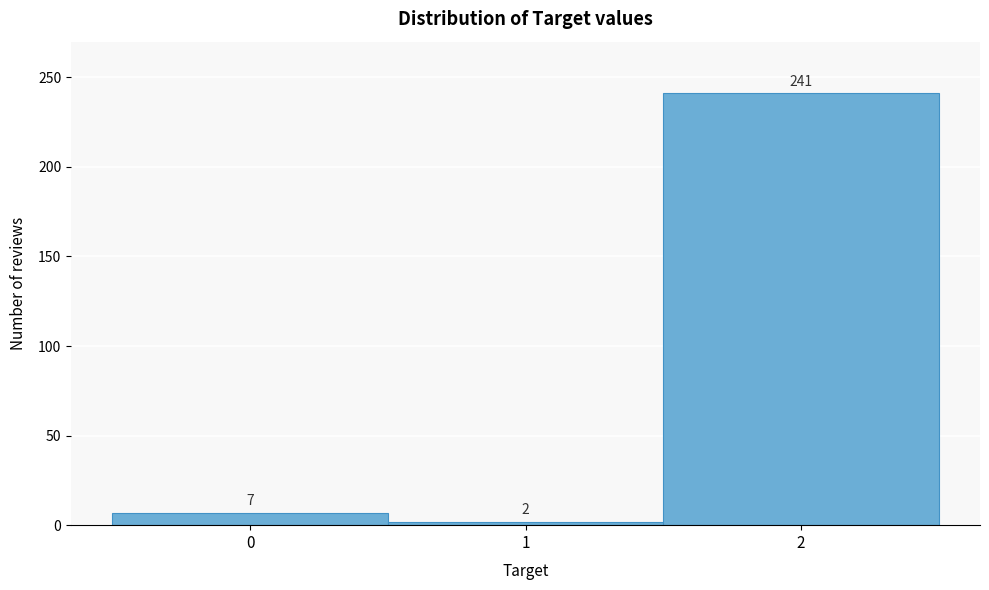

Over which range of the x-axis is the bar tallest?

1.5 to 2.5